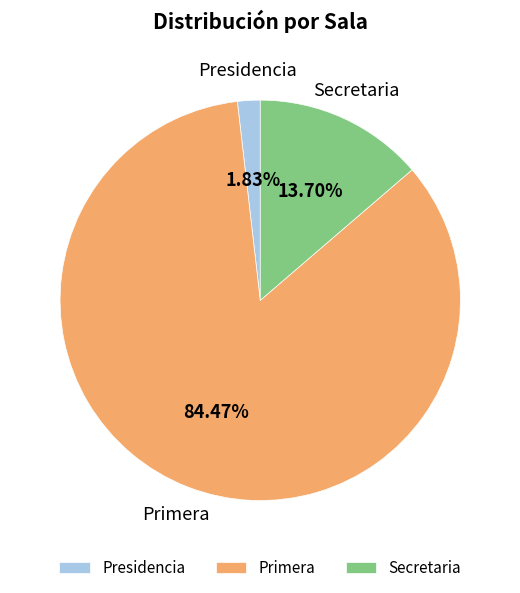

The Secretaria slice represents 23% of the pie. True or false?

False